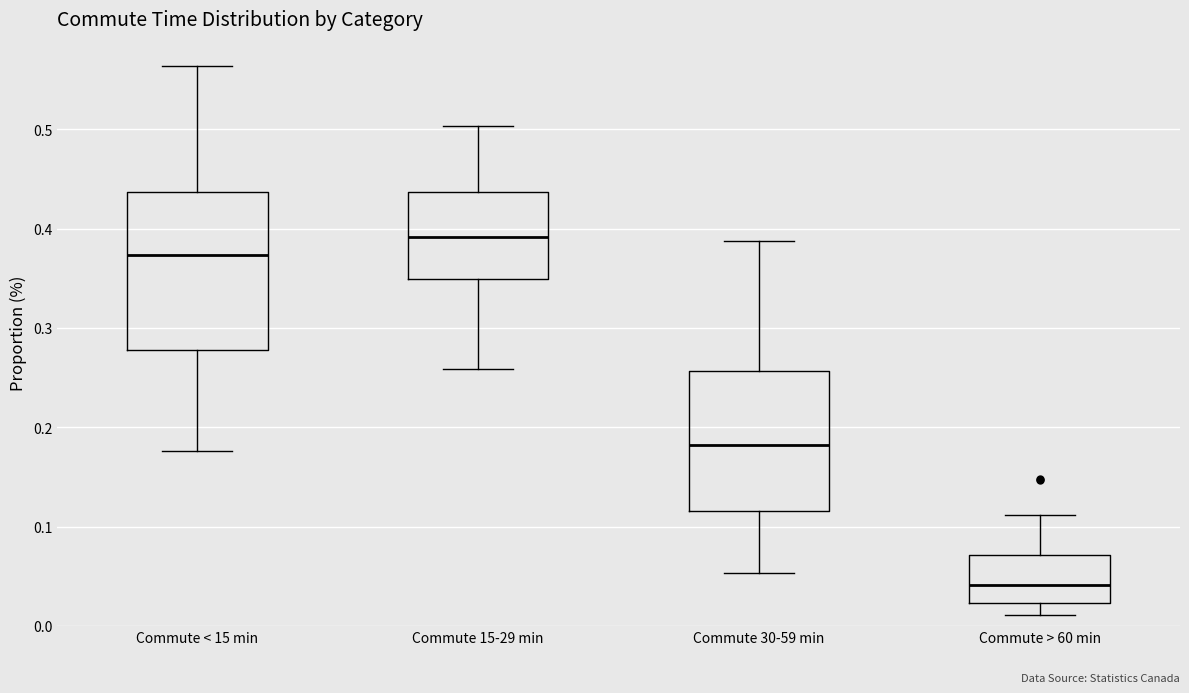

Where does the upper whisker of the box for Commute > 60 min end on the y-axis? The values are not printed on the chart, so give them approximately, as read against the axis.

0.11